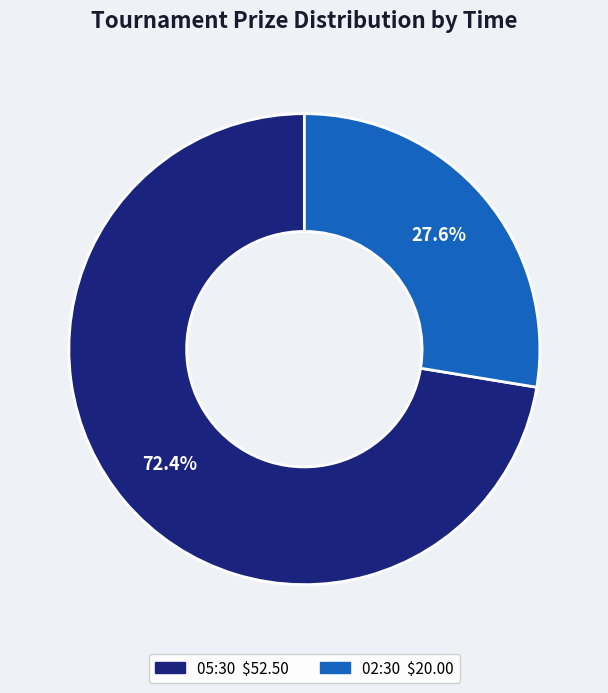

Which slice is the largest?

05:30